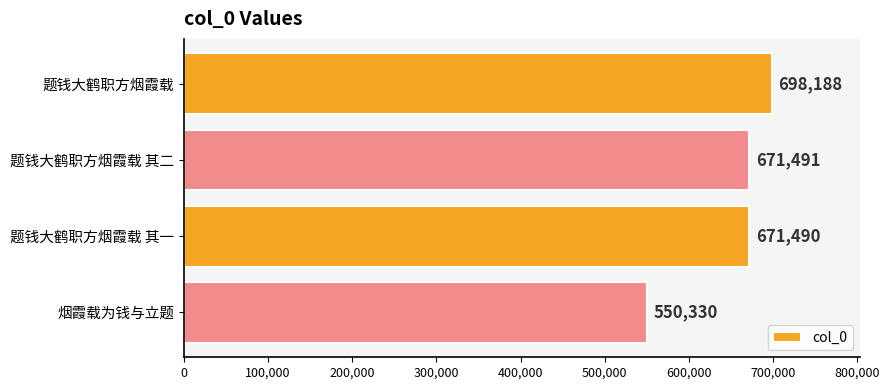

List the labels in order of value, largest first.

题钱大鹤职方烟霞载, 题钱大鹤职方烟霞载 其二, 题钱大鹤职方烟霞载 其一, 烟霞载为钱与立题